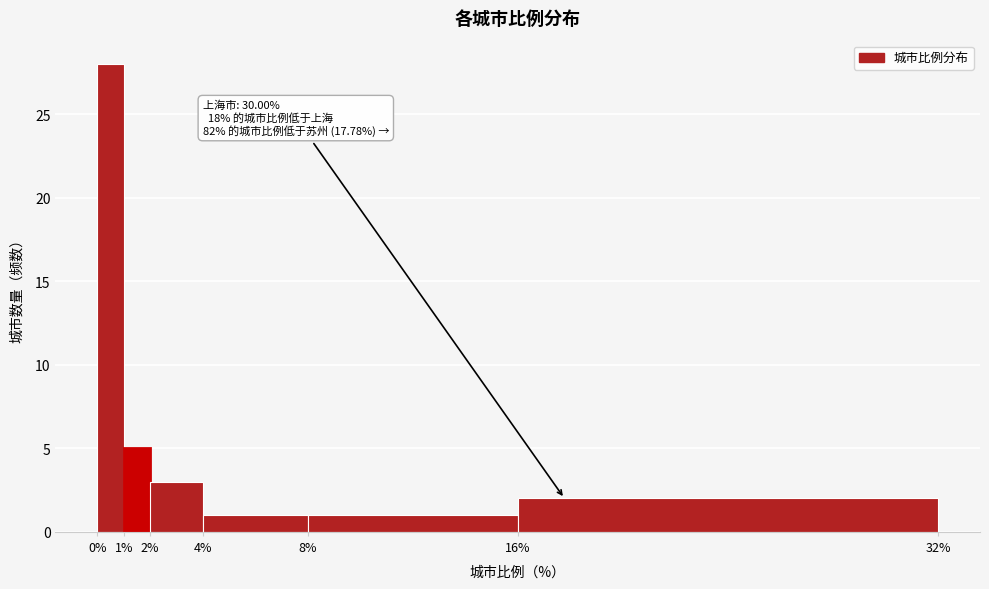

Which range on the x-axis has the tallest bar?

0% to 1%